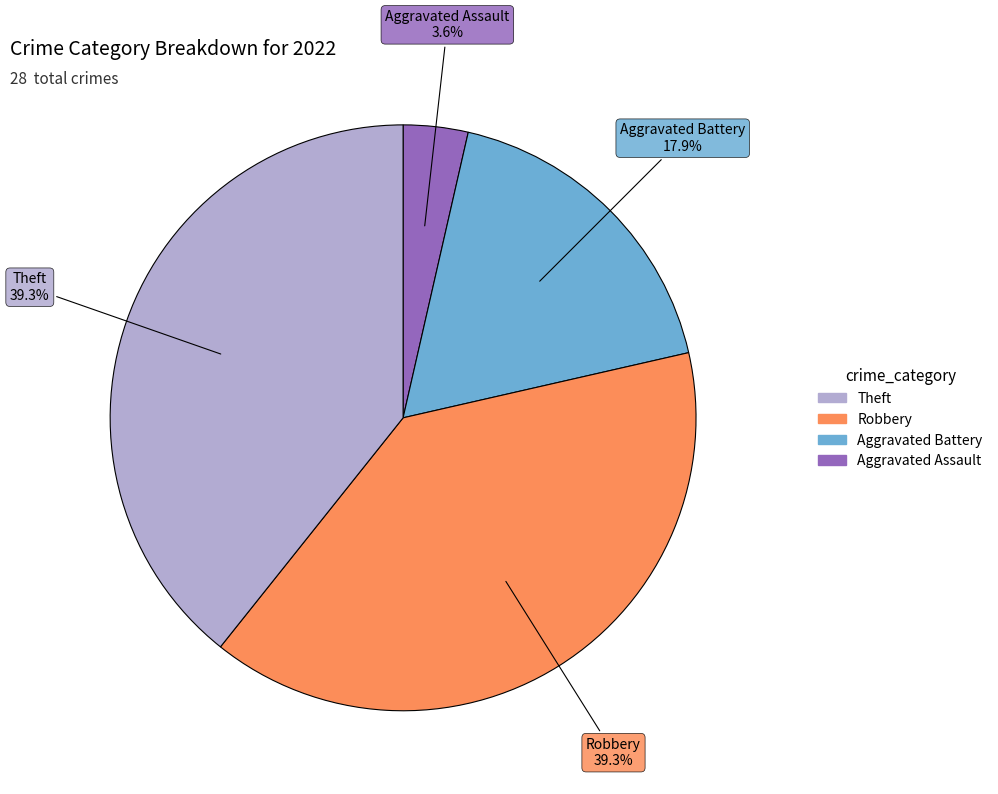

Is there a majority slice in this chart?

No